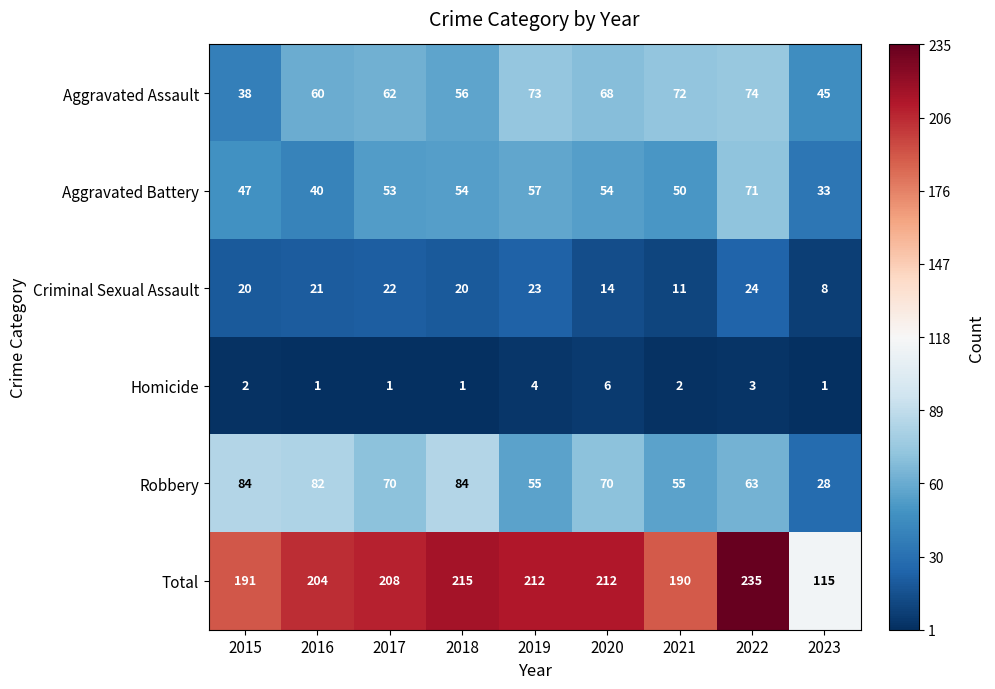

What is the spread (max minus min) of values at 2019?

208